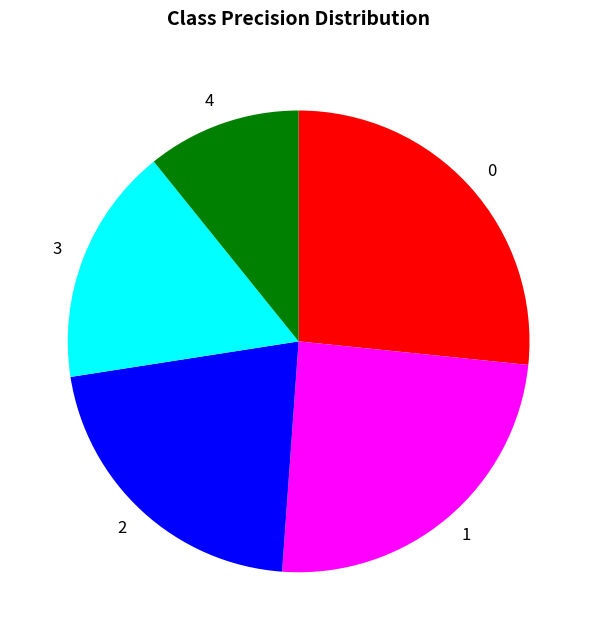

Is it true that 1 is 34% of the pie?

False